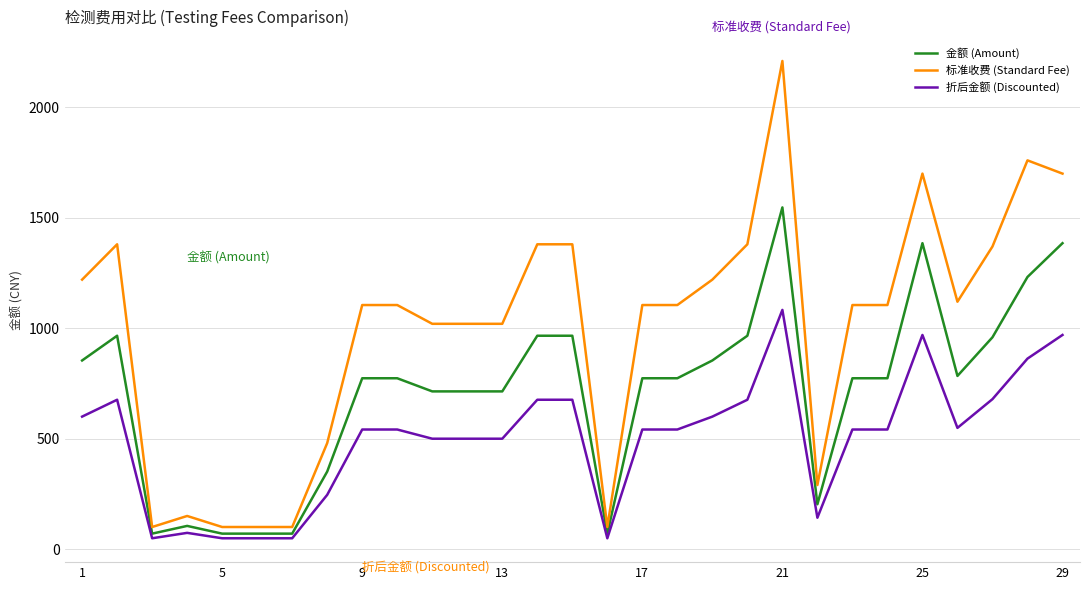

Which series has the largest total across all categories?

标准收费 (Standard Fee)